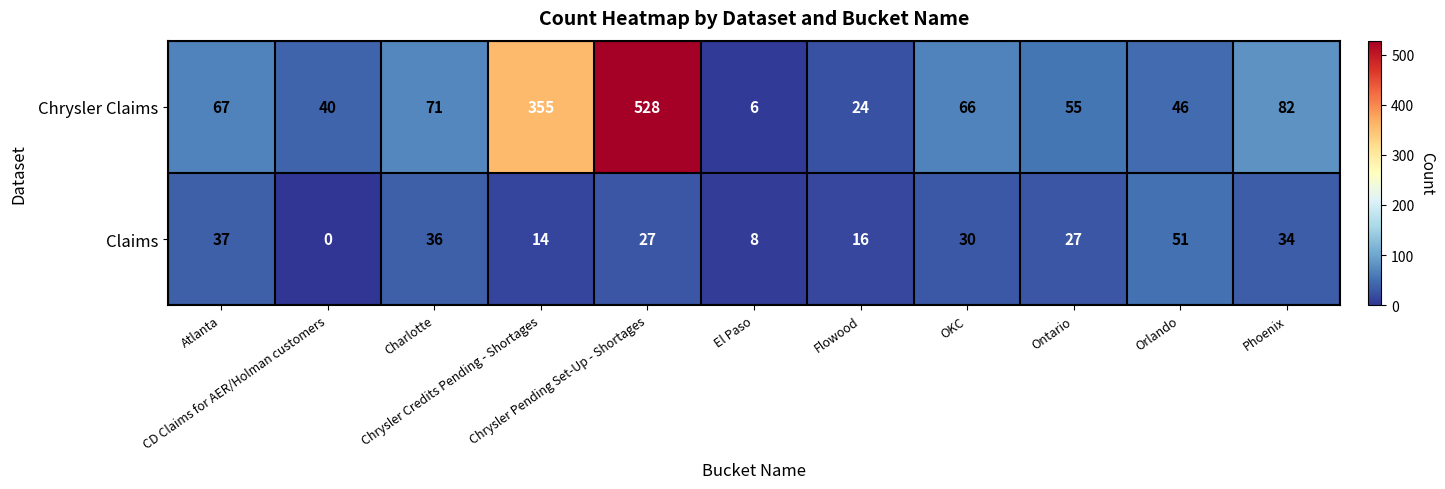

List the series in order of their overall mean, highest first.

Chrysler Claims, Claims